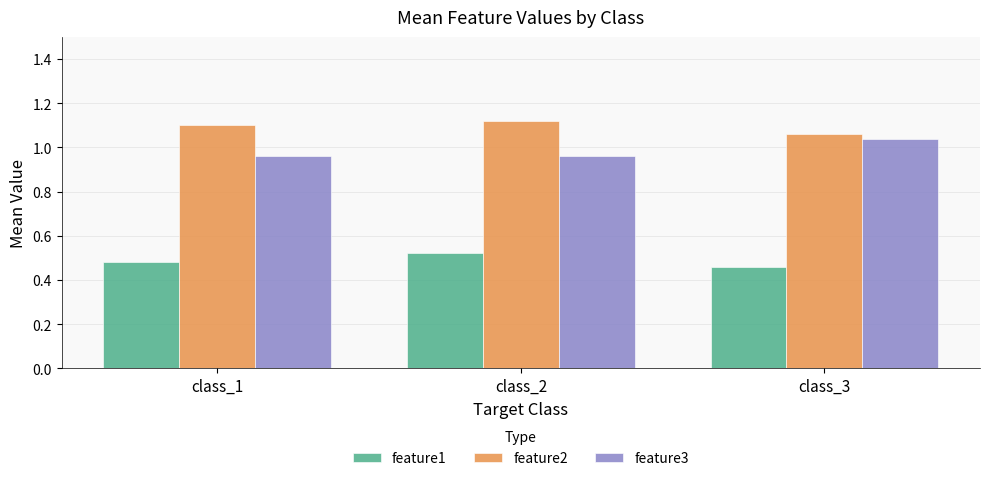

True or false: feature3 has a value of 1.7 at class_2.

False